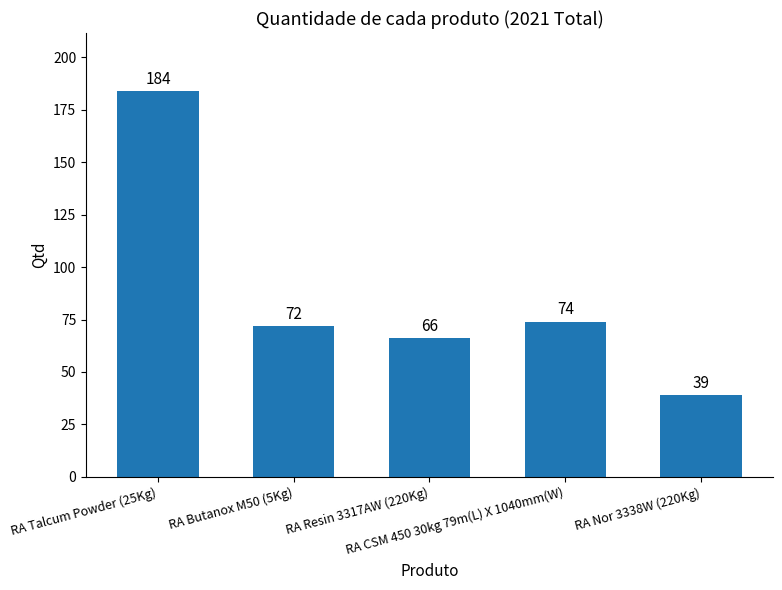

True or false: the data shows 14 at RA Nor 3338W (220Kg).

False